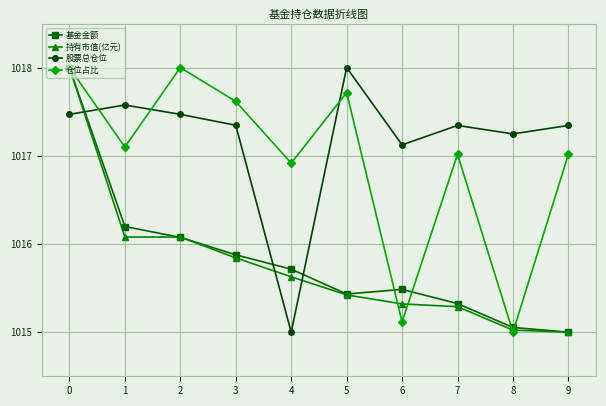

Which series changed the most between 2 and 3?

仓位占比